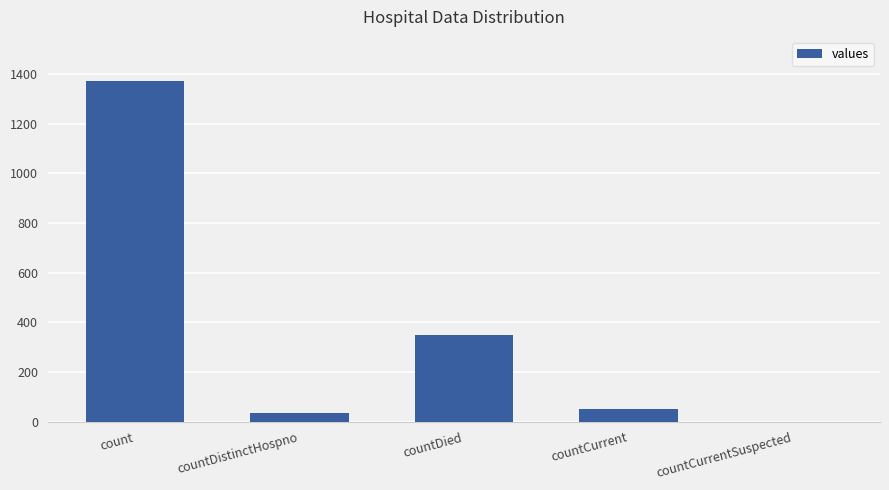

At which category does the chart reach its peak across all series?

count